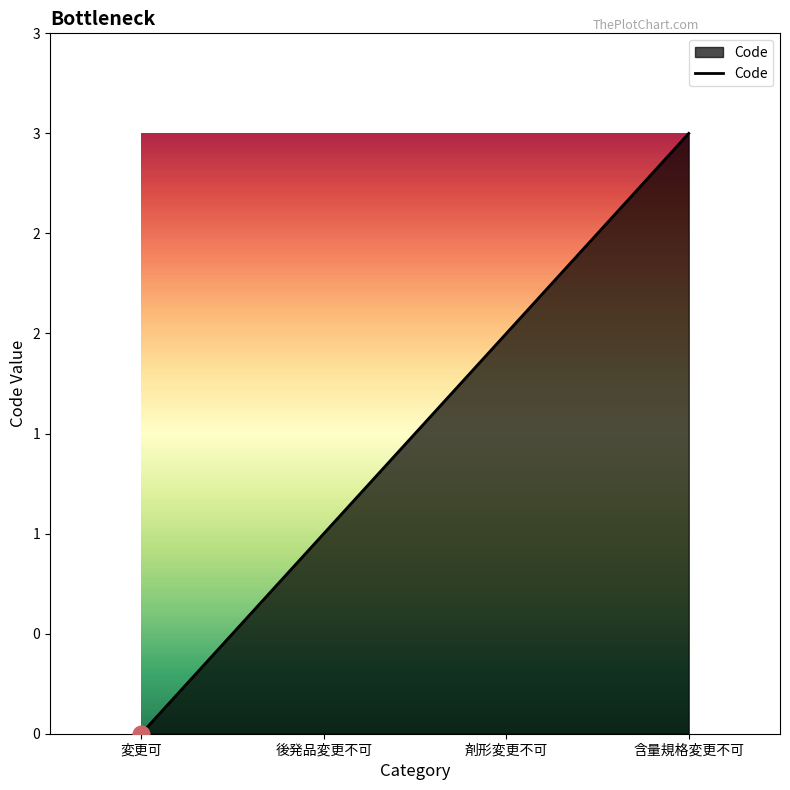

At which label is the value closest to 1?

後発品変更不可